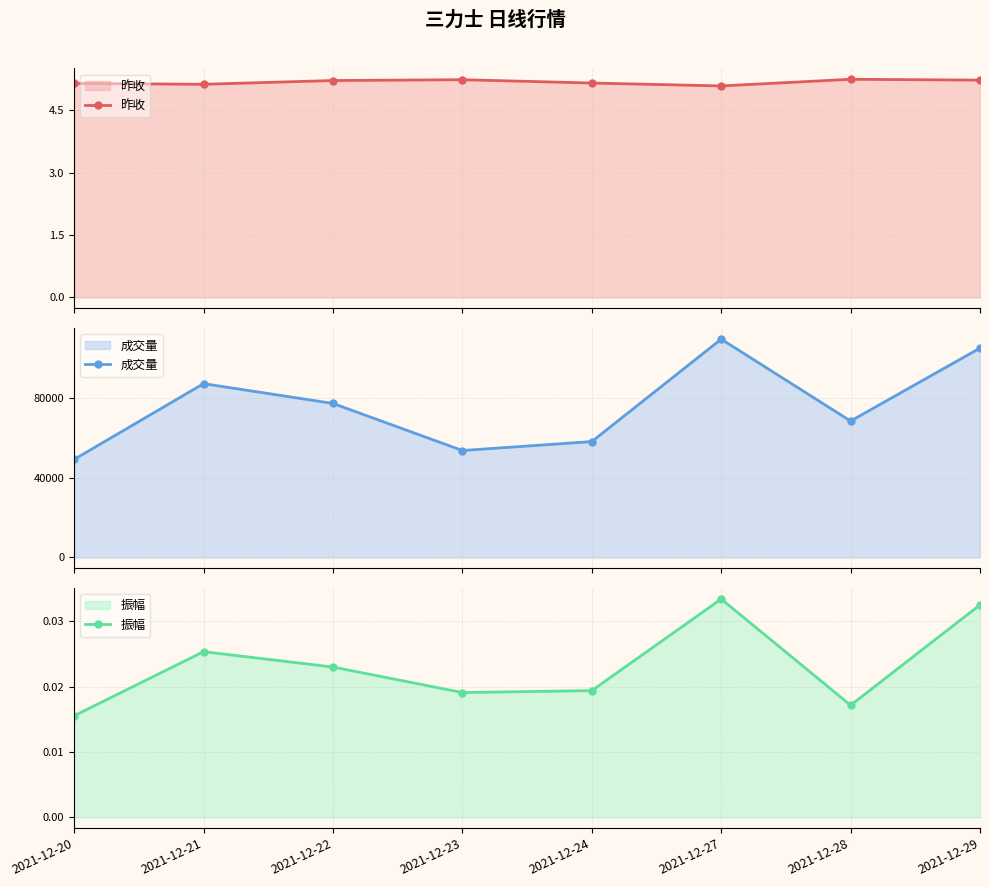

How many lines are shown in the chart?

3